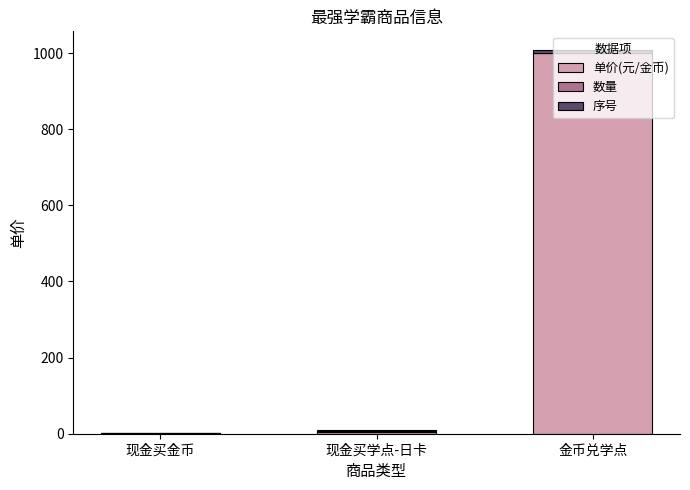

How many categories are shown in the chart?

3